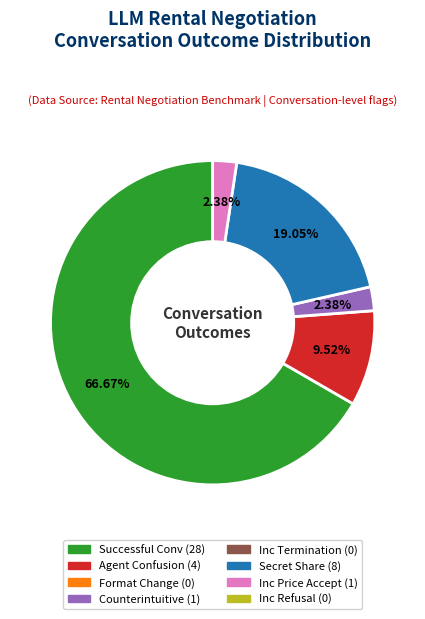

Is there a majority slice in this chart?

Yes